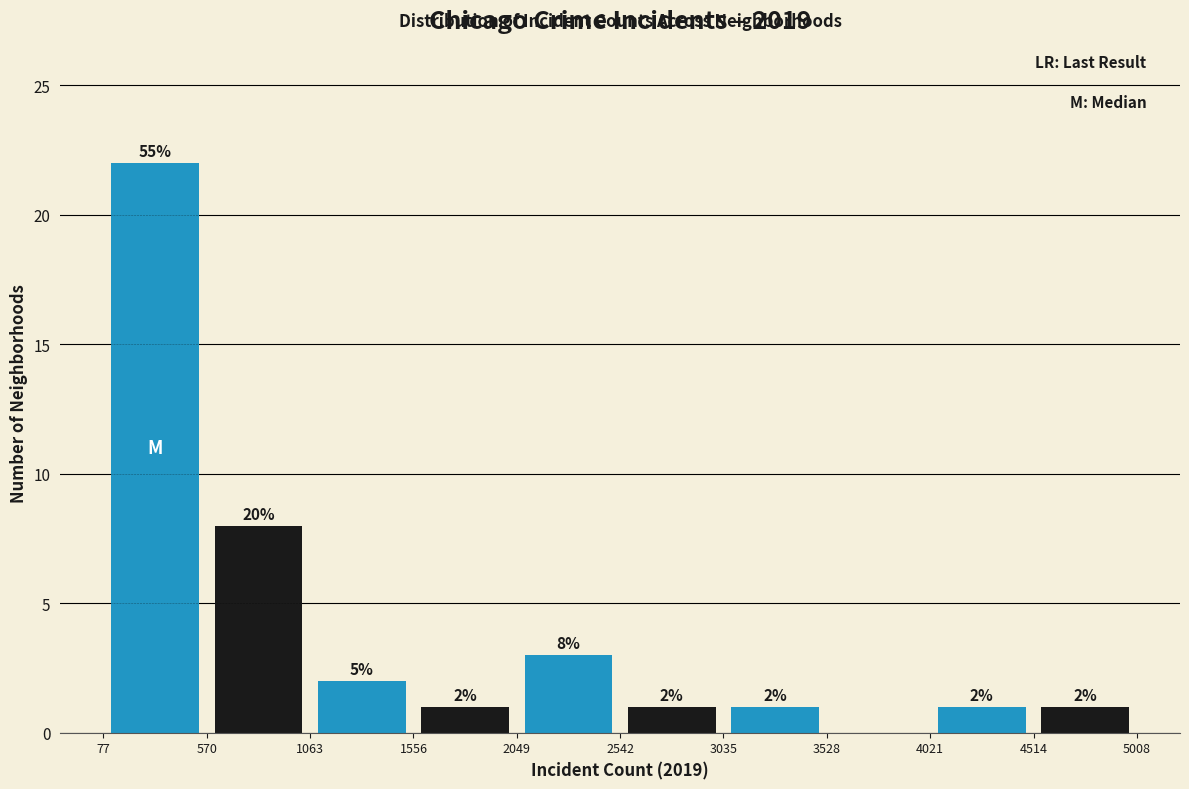

Over which range of the x-axis is the bar tallest?

77 to 570